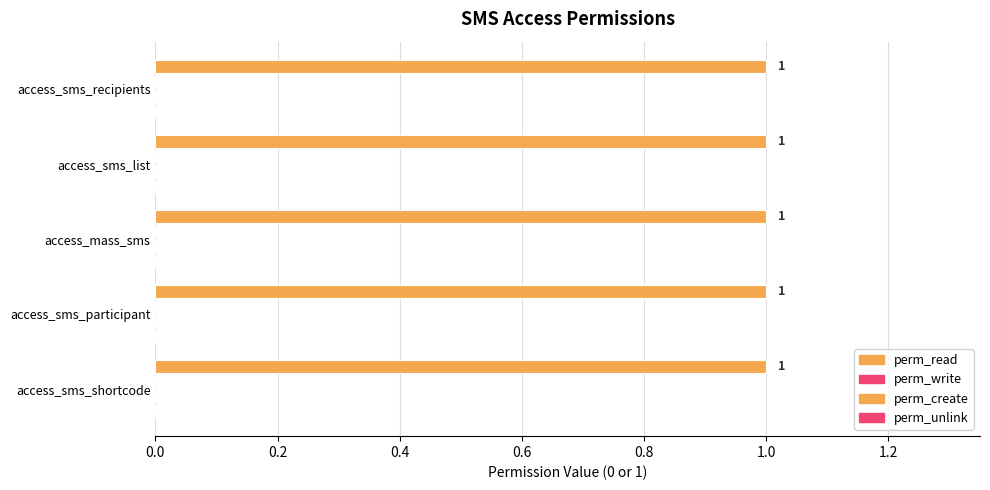

Rank the series at access_mass_sms from lowest to highest value.

perm_write, perm_create, perm_unlink, perm_read